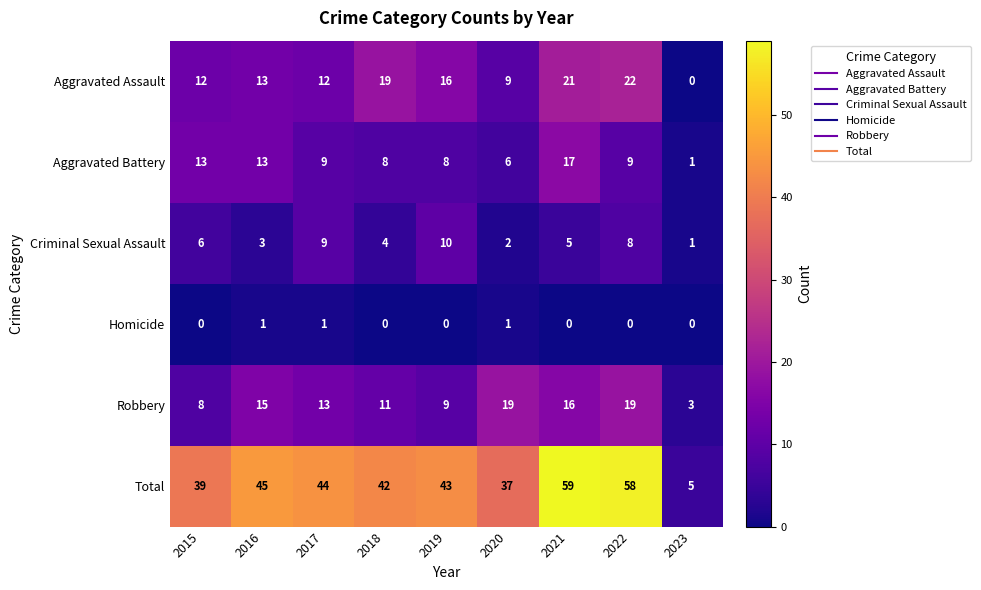

What is the maximum value shown in the chart?

59